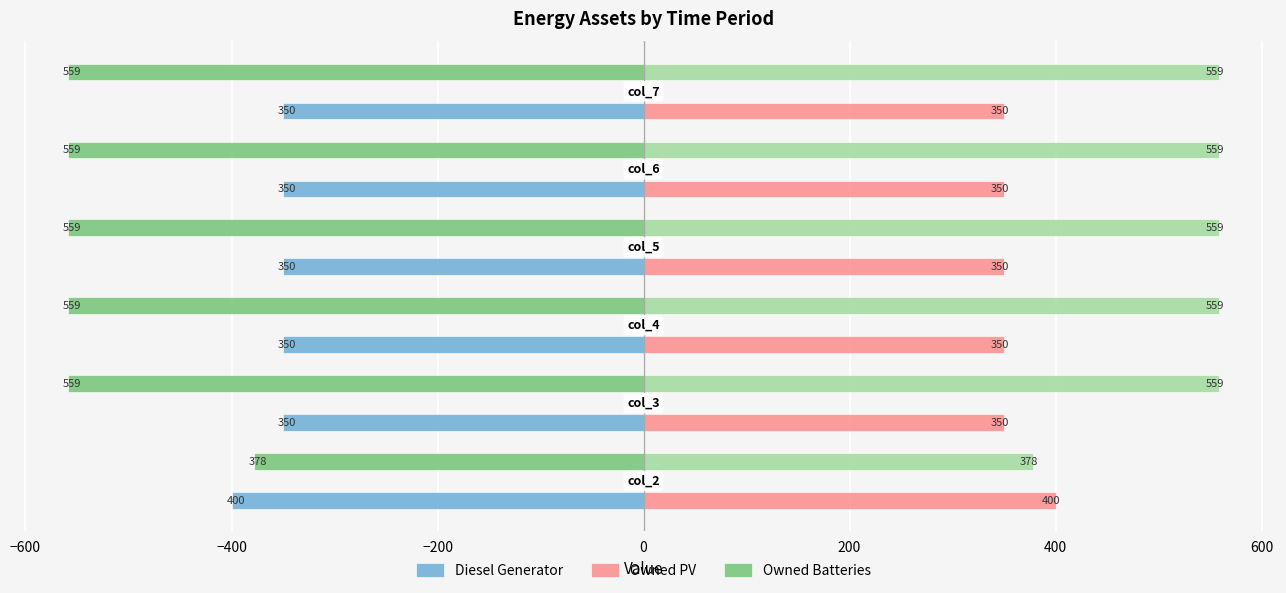

What is the highest value of the Diesel Generator series?

-350.0